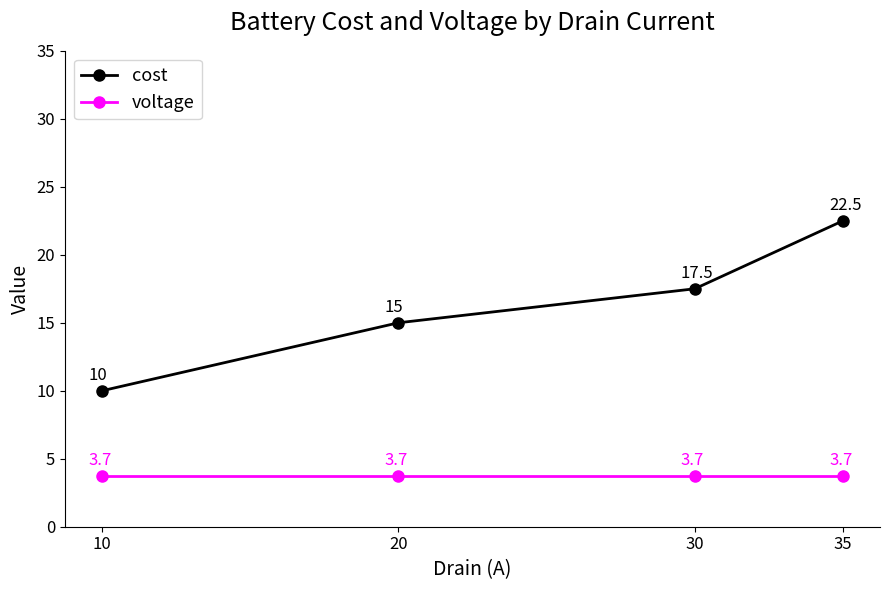

Count the number of data series in this chart.

2